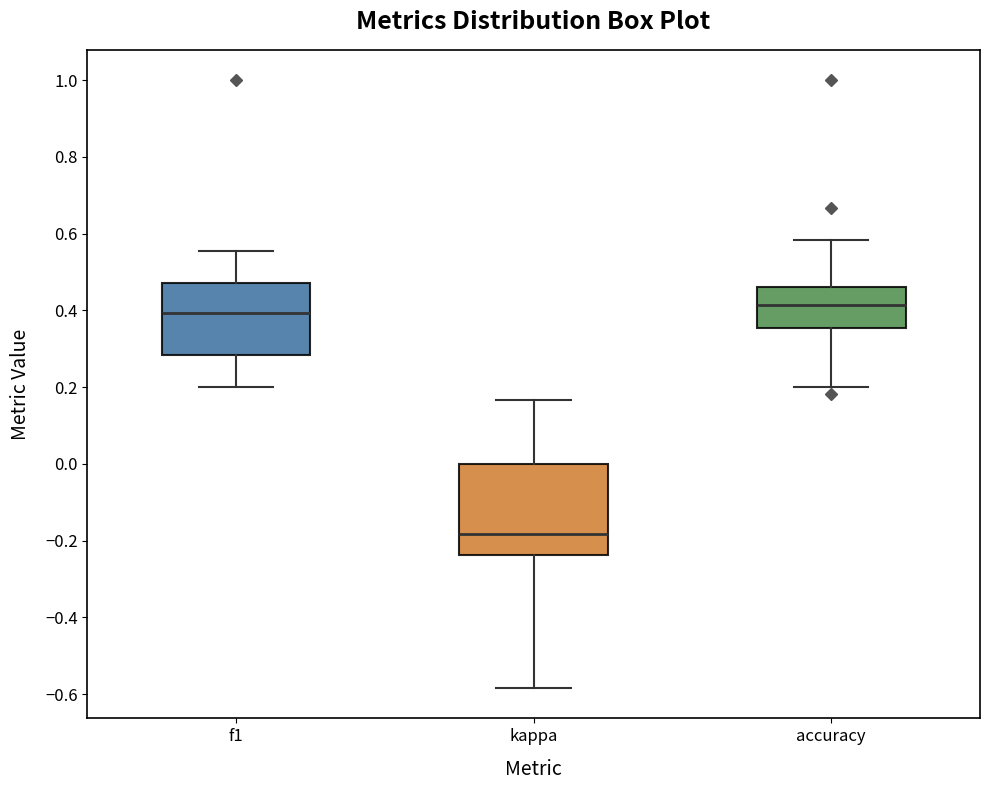

Which box is the tallest, from its lower edge to its upper edge?

kappa